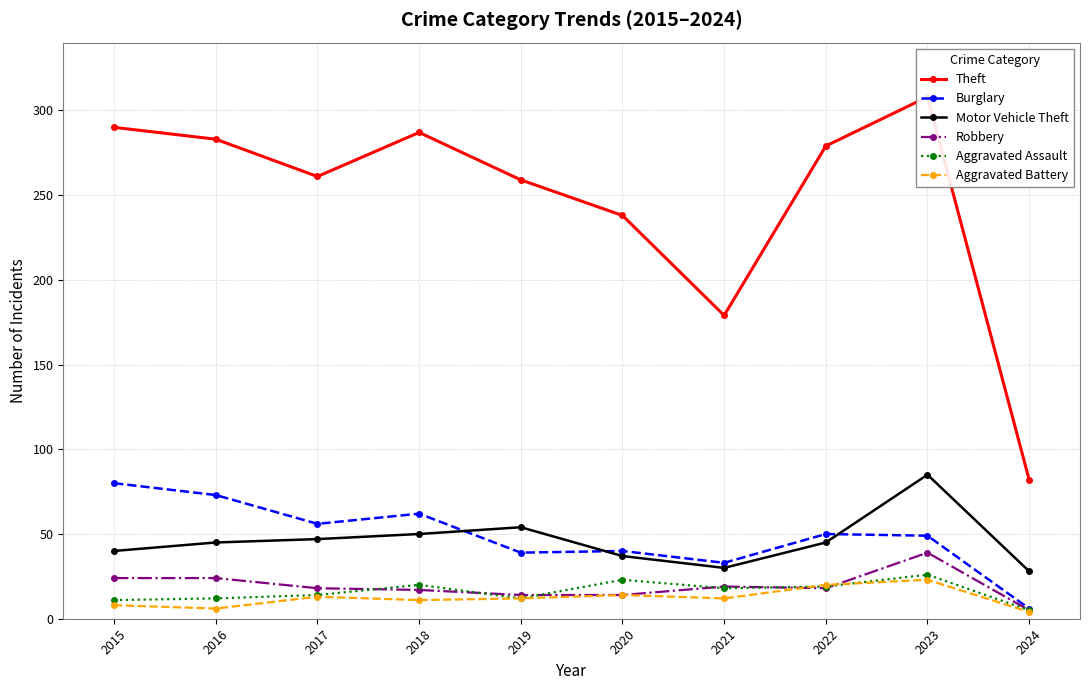

Is it true that Burglary equals 2 at 2024?

False